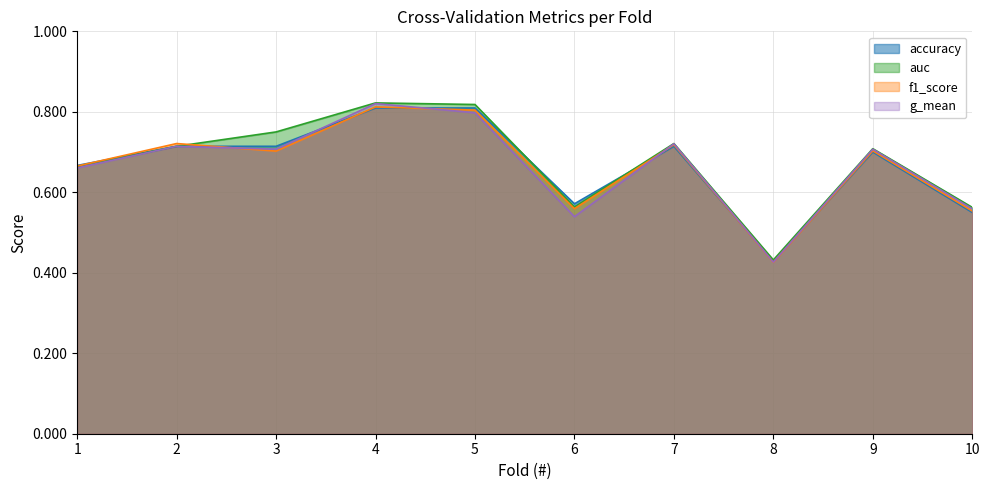

True or false: f1_score and accuracy cross at least once.

True